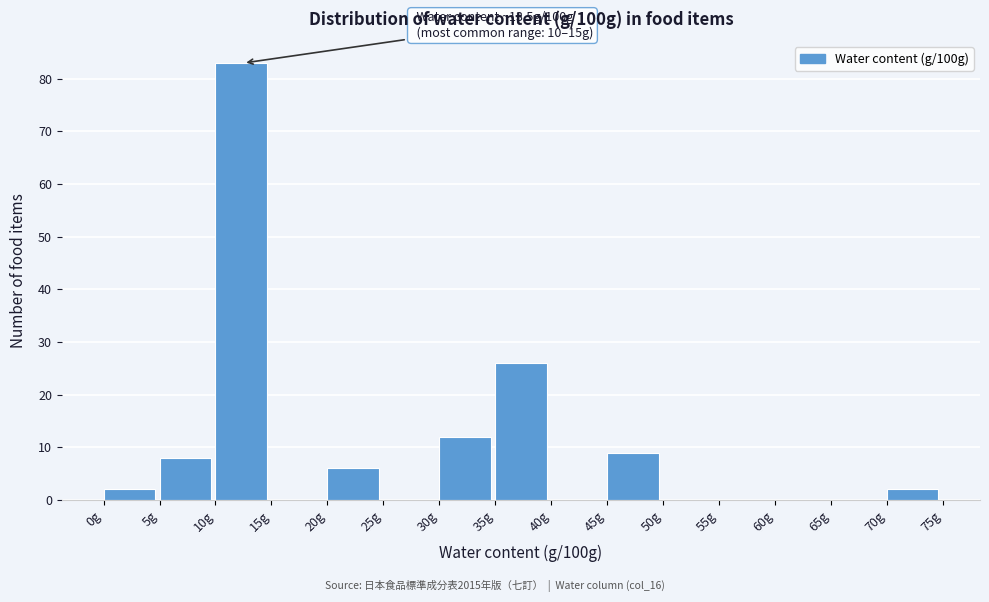

Which range on the x-axis has the tallest bar?

10 to 15